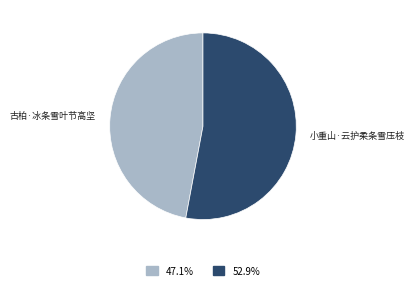

True or false: 古柏·冰条雪叶节高坚 accounts for 47% of the total.

True